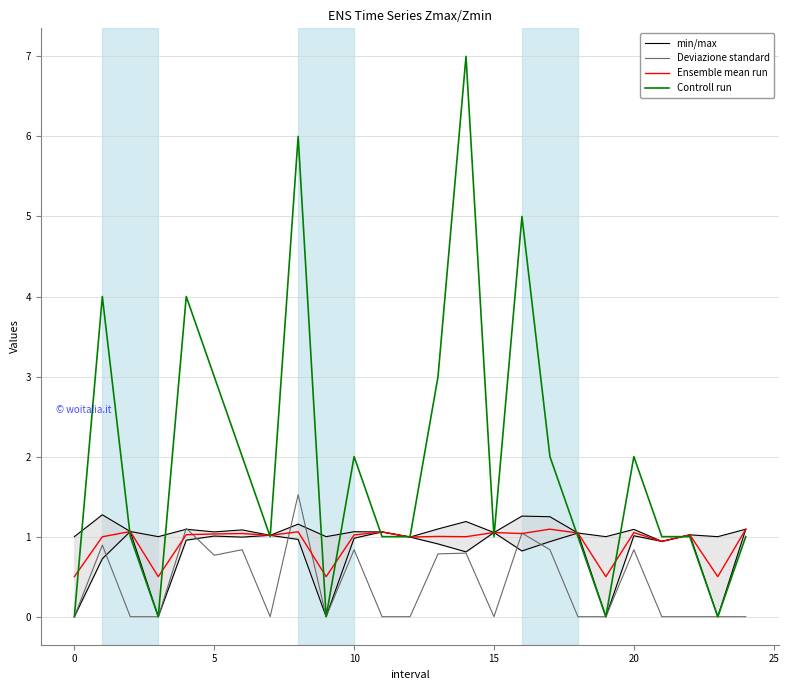

The Controll run series shows 2.0 at 17. True or false?

True